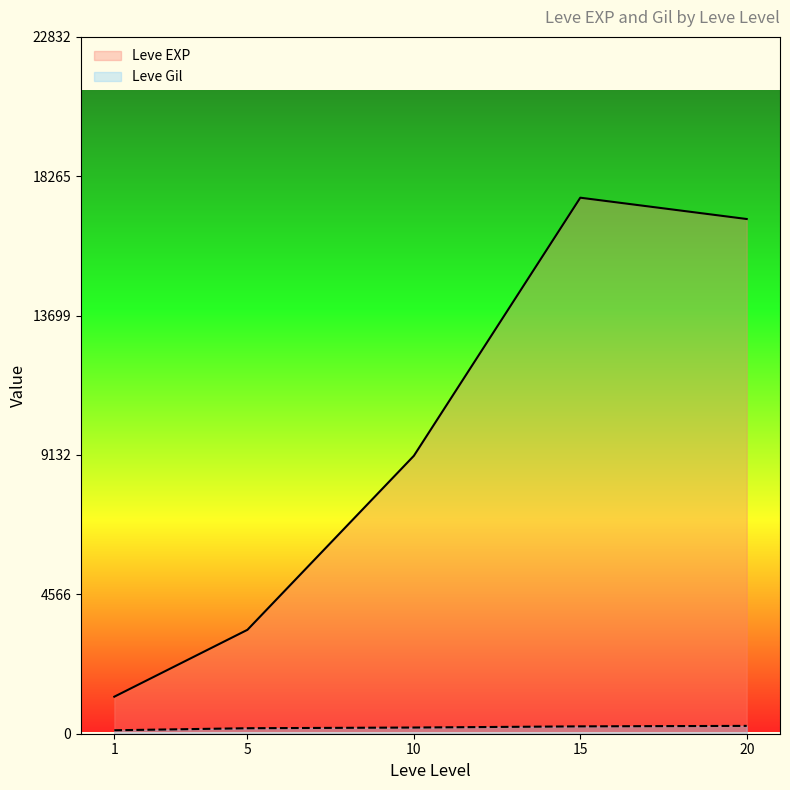

Between 1 and 15, which series saw the biggest shift?

Leve EXP